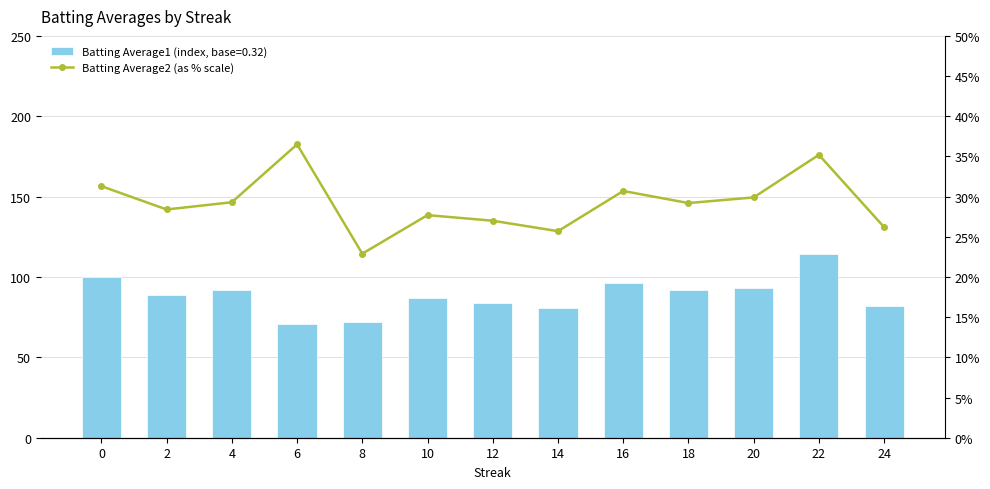

What is the maximum value shown in the chart?

36.5